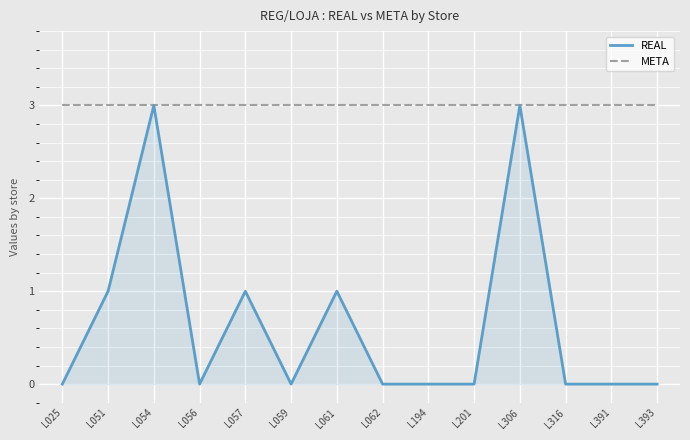

Which series changed the most between L306 and L393?

REAL